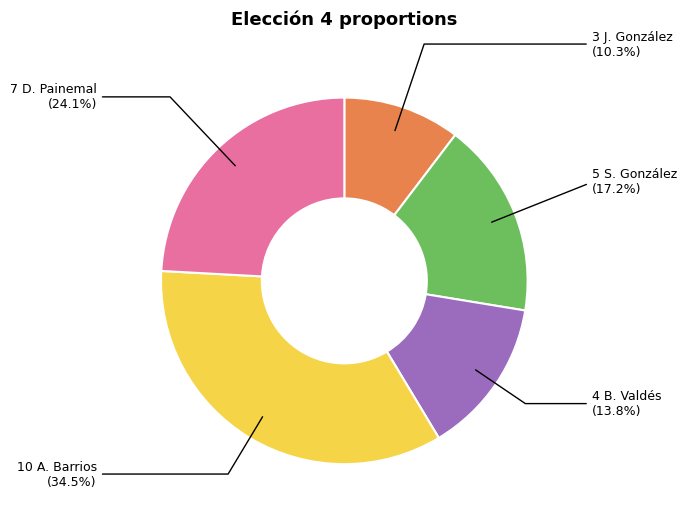

Is there any slice that represents more than half of the pie?

No